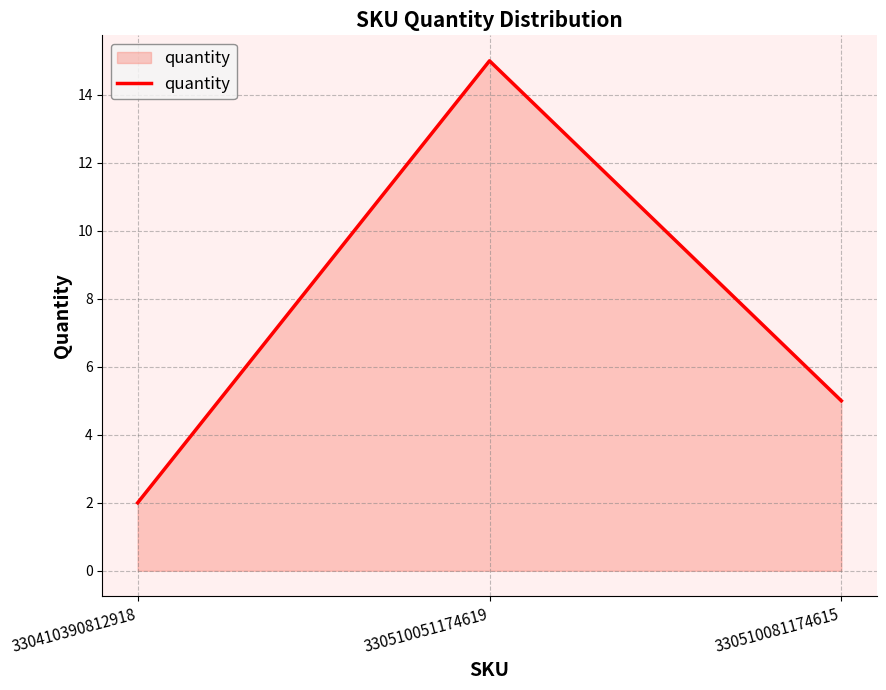

What is the change in value from 330510051174619 to 330510081174615?

-10